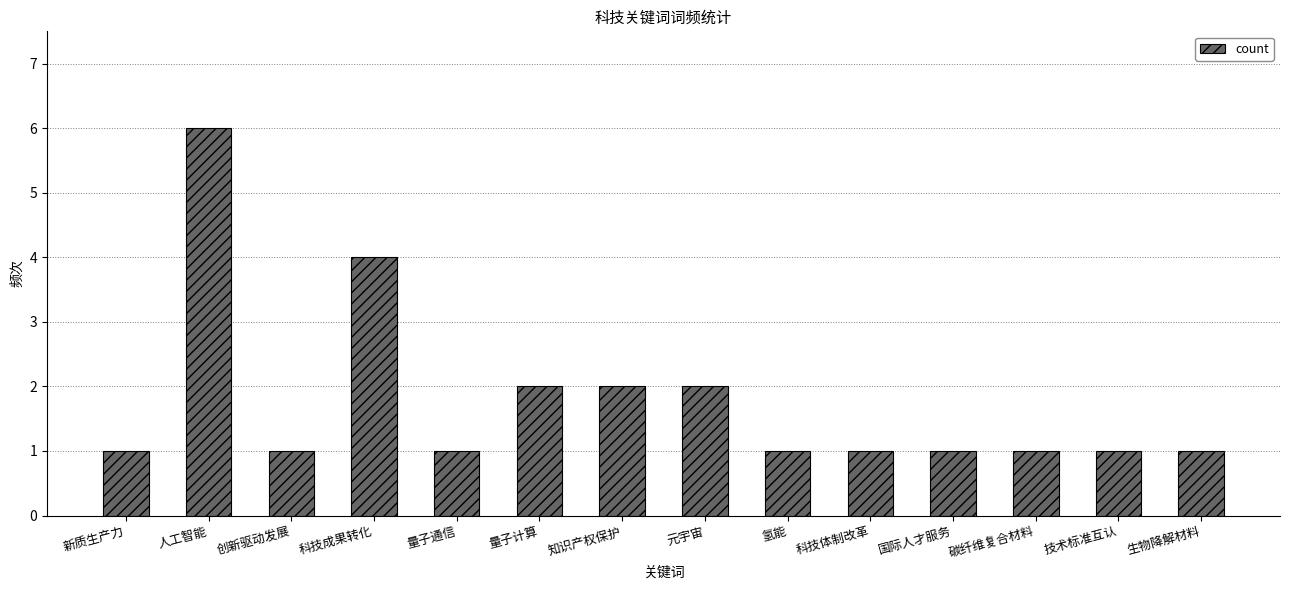

How many distinct data groups are displayed?

1